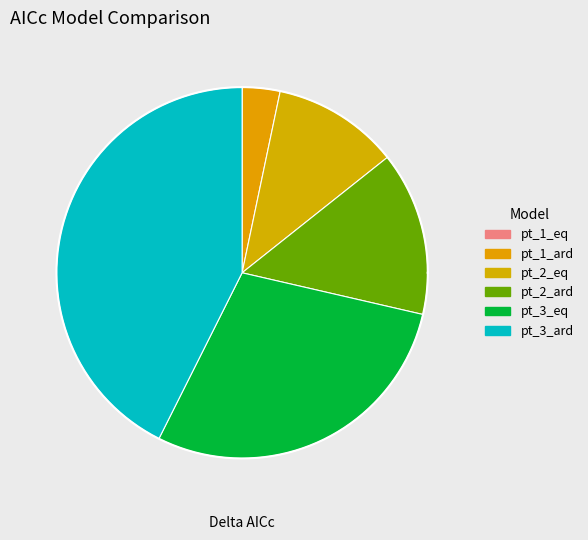

Which category has the biggest portion of the pie?

pt_3_ard